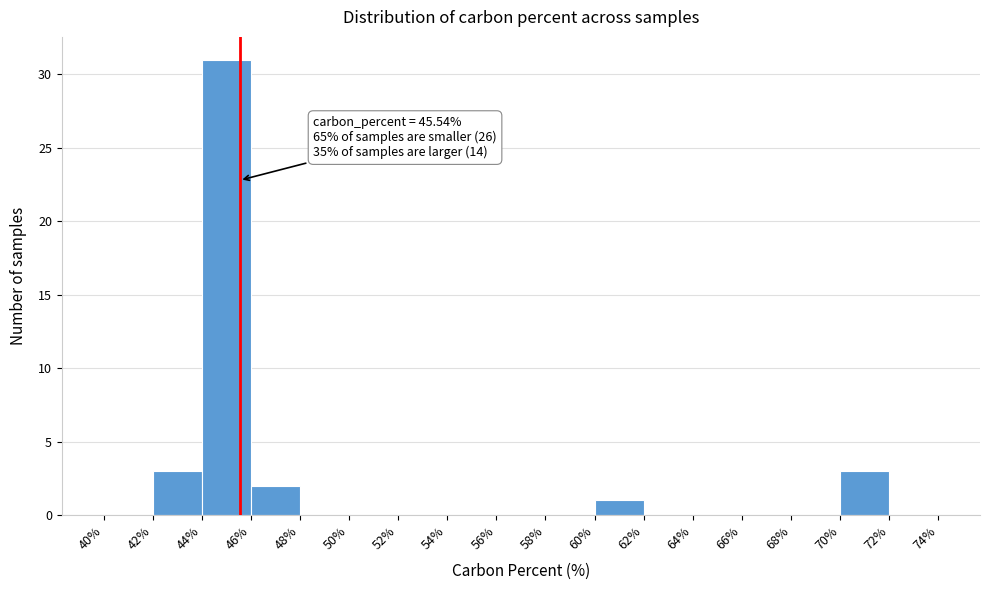

Which range on the x-axis has the tallest bar?

44% to 46%